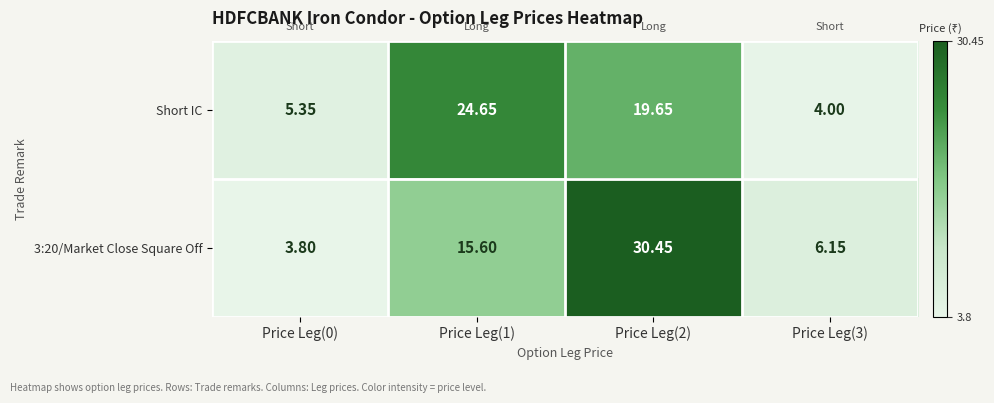

Is the value of Short IC at Price Leg(2) greater than the value of 3:20/Market Close Square Off at Price Leg(3)?

Yes